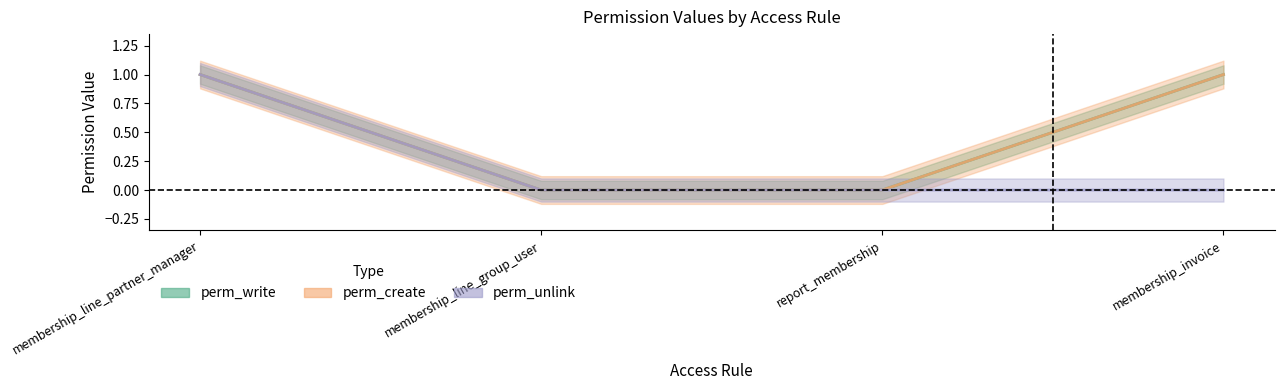

How many perm_write values are between 0 and 1?

4